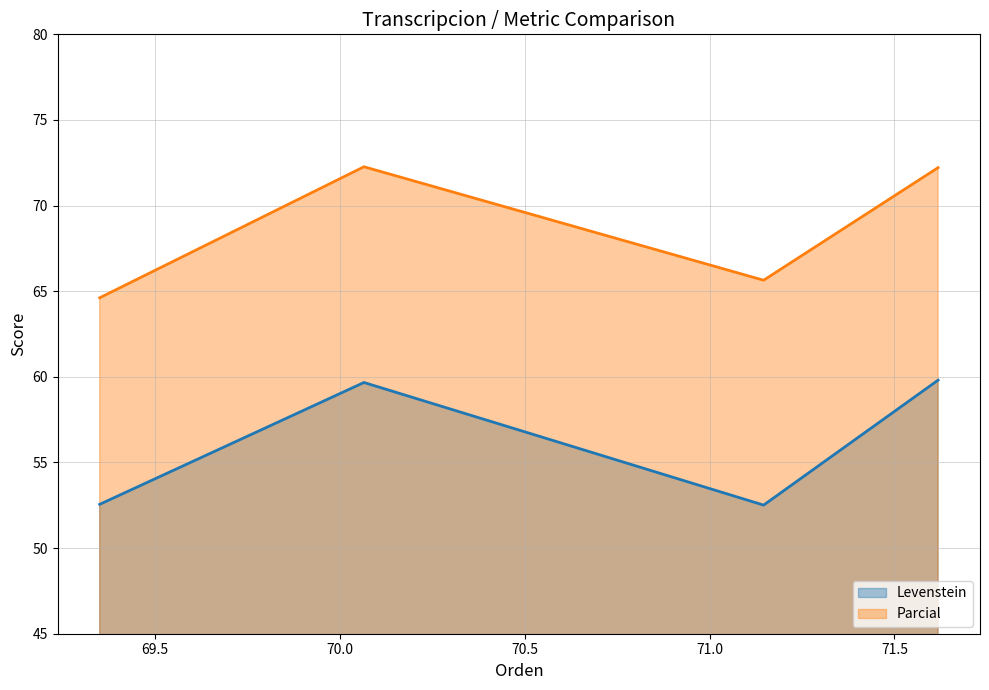

At how many categories does at least one series exceed 65?

3